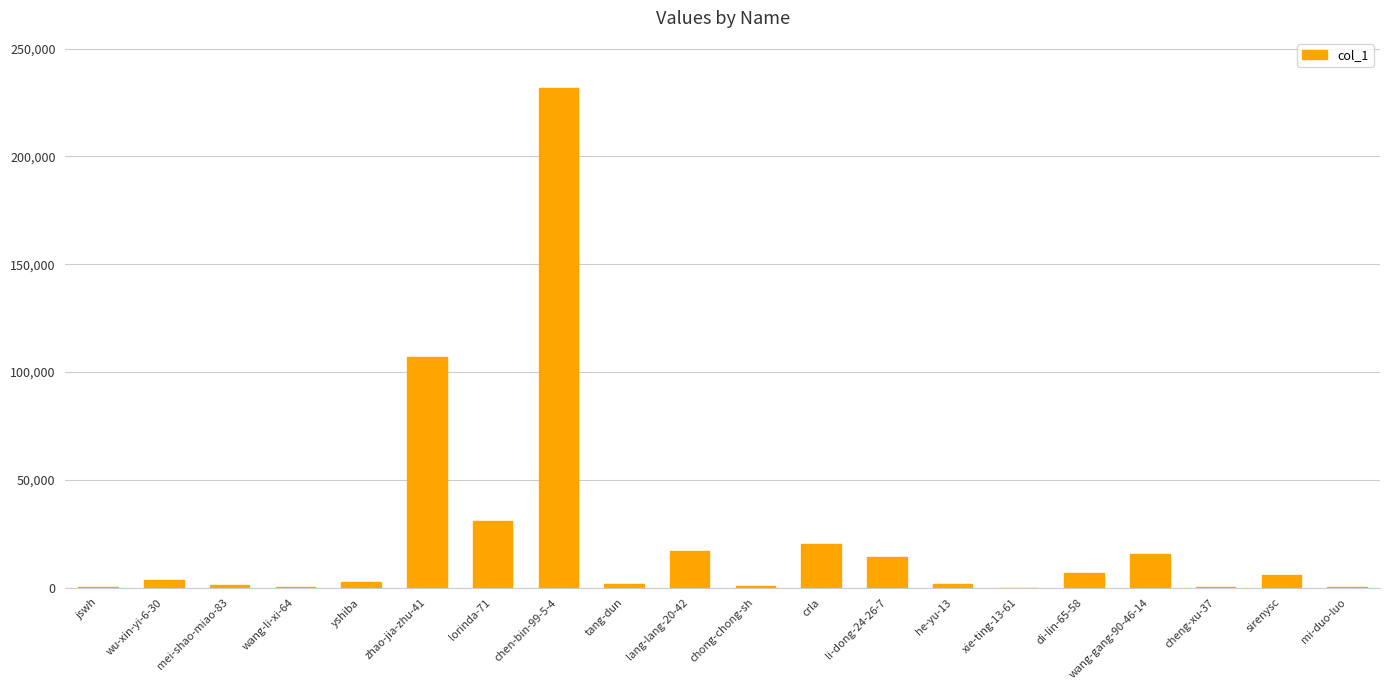

What is the maximum value shown in the chart?

231795